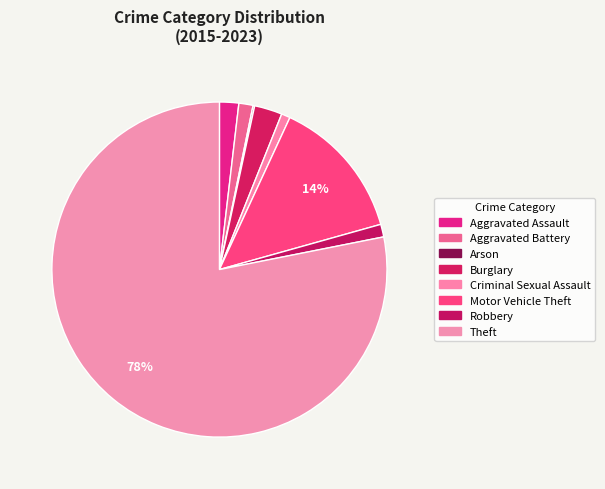

To the nearest percent, what is the difference between the Motor Vehicle Theft and Criminal Sexual Assault slice percentages?

13%